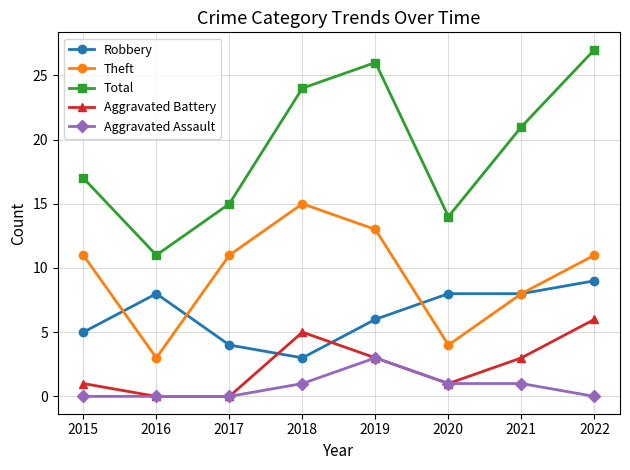

Which series has the widest spread of values?

Total